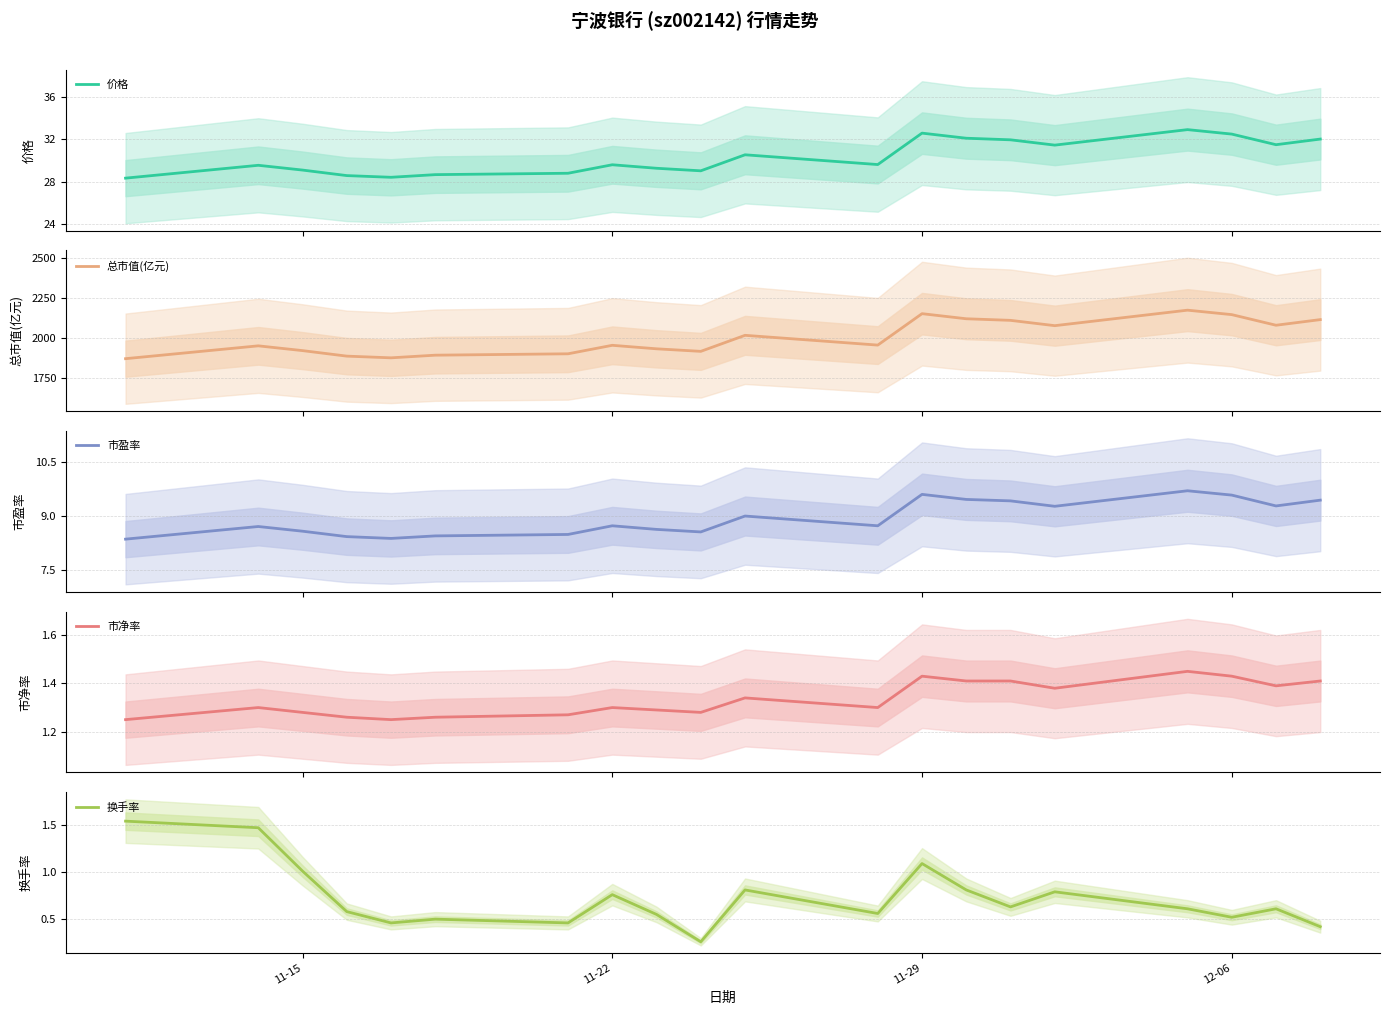

What is the maximum value for 价格?

32.9